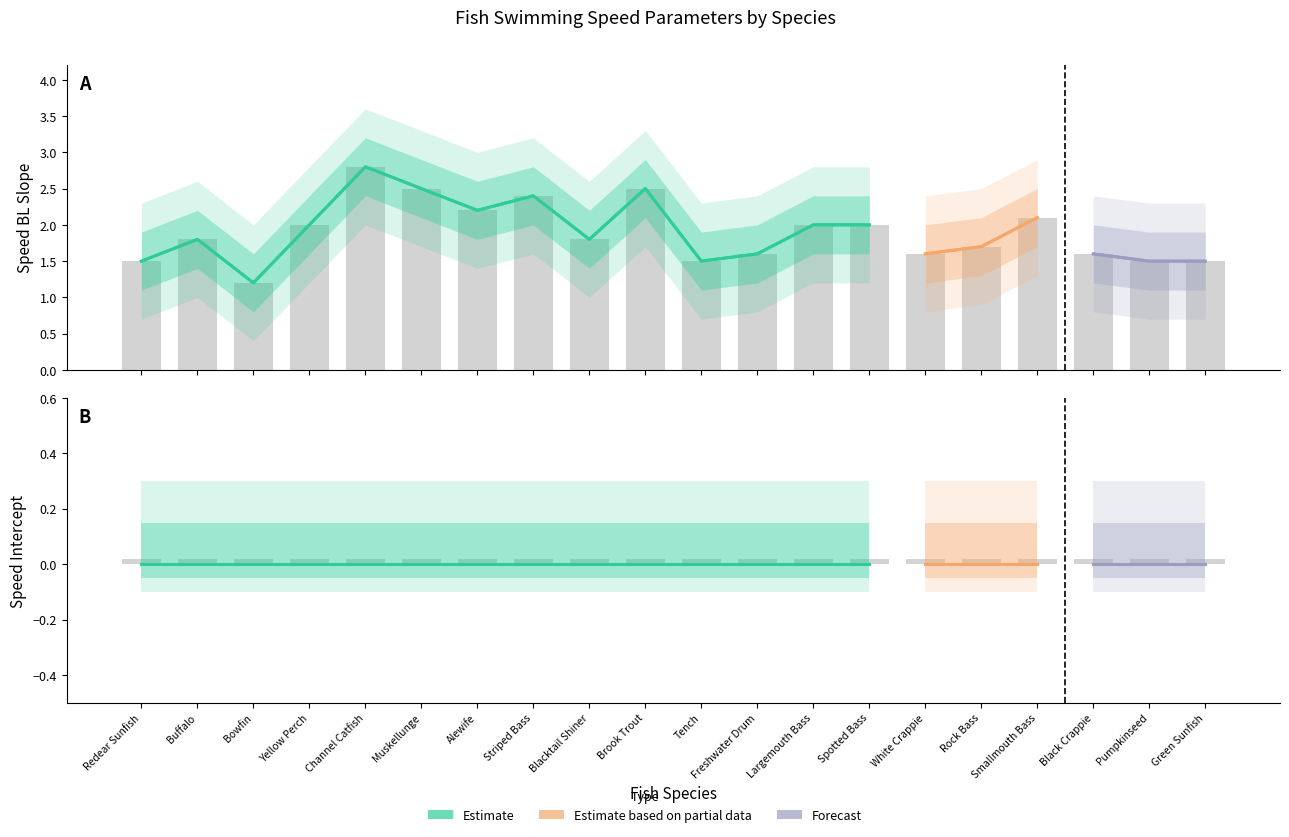

The value of speed_intercept at Green Sunfish is 0.0. True or false?

True